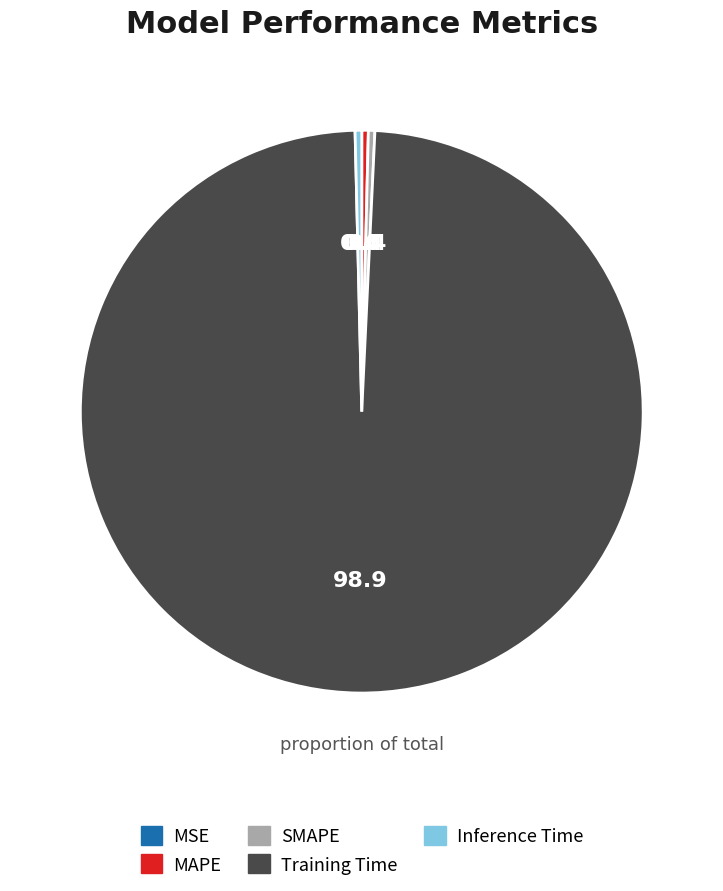

Which category accounts for the majority?

Training Time